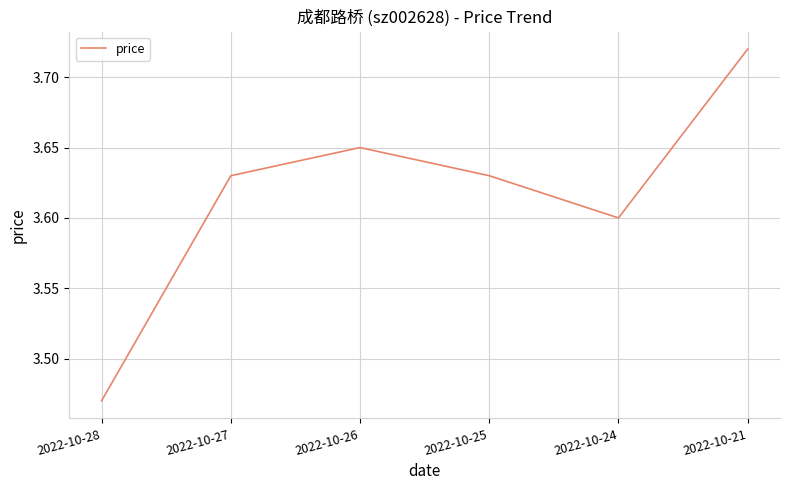

How many values are between 3 and 4?

6